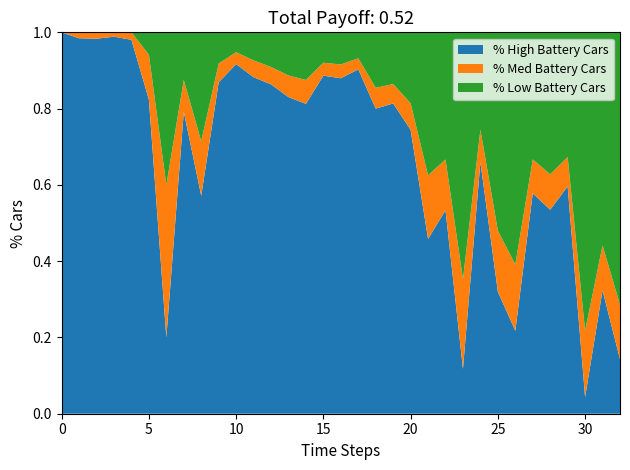

Which category has the lowest value in the % High Battery Cars series?

30